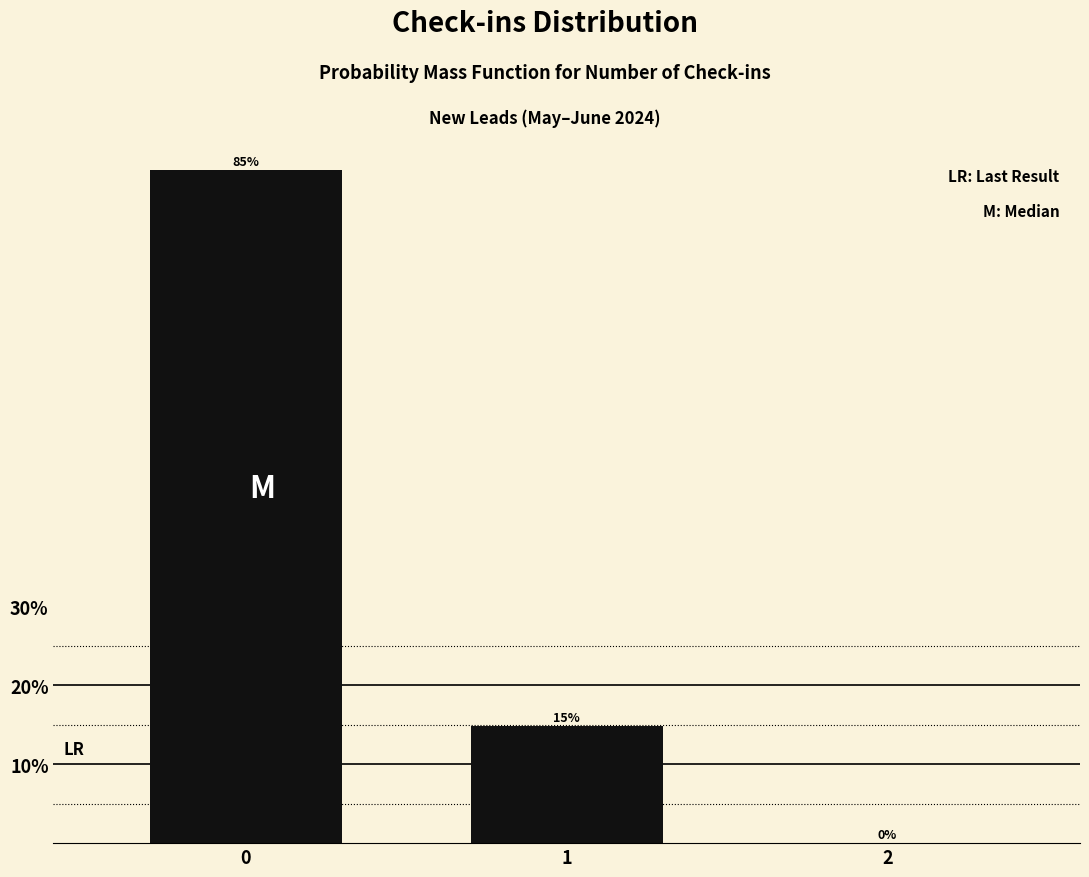

What is the maximum value shown in the chart?

85.2